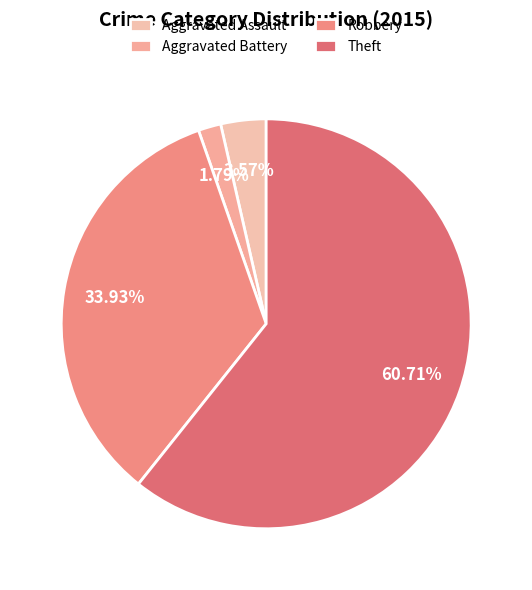

To the nearest percent, what percentage of the pie is Theft?

61%